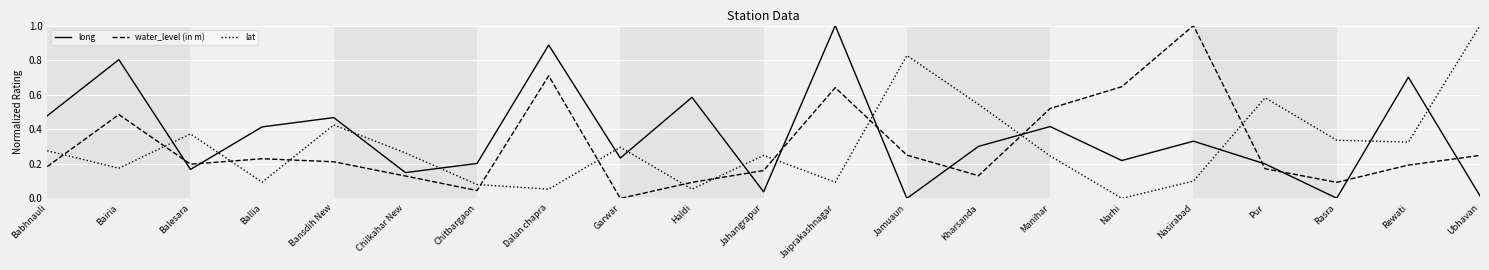

At which category does long reach its first local peak?

Bairia